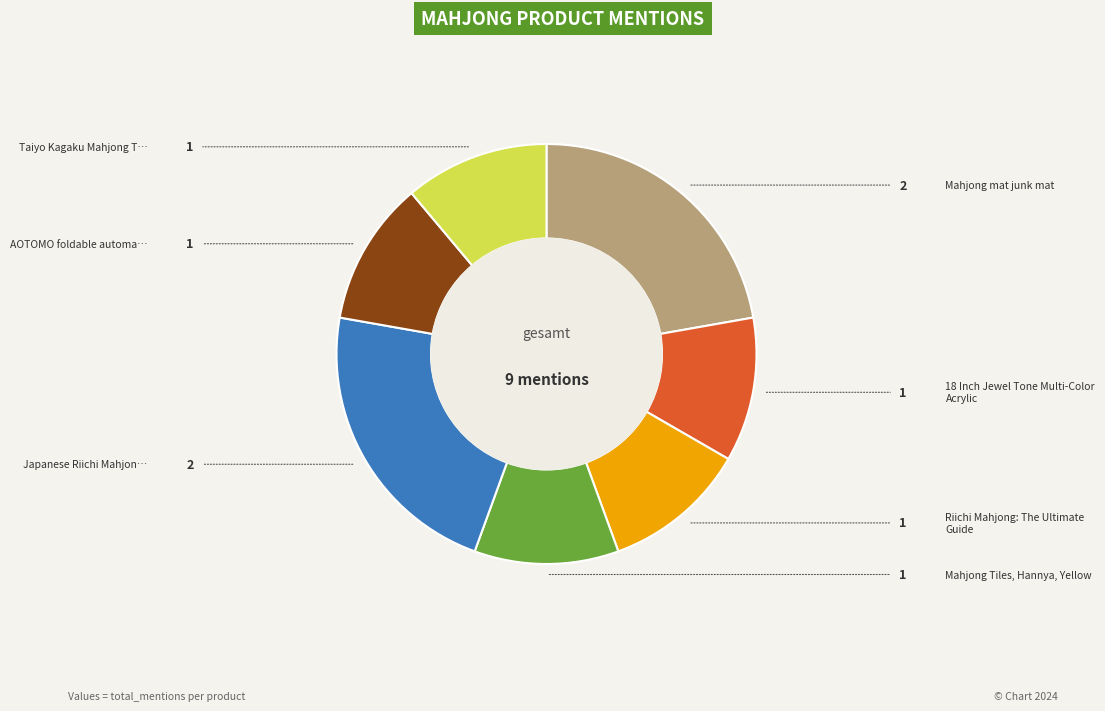

Is there any slice that represents more than half of the pie?

No